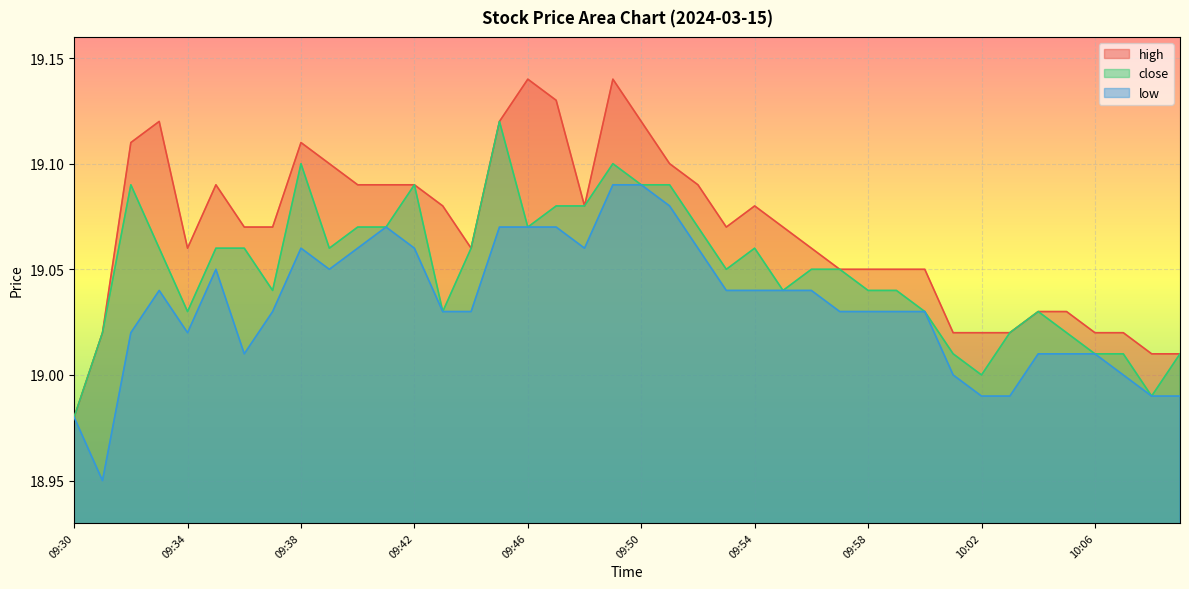

Which series has the largest range (max minus min)?

high